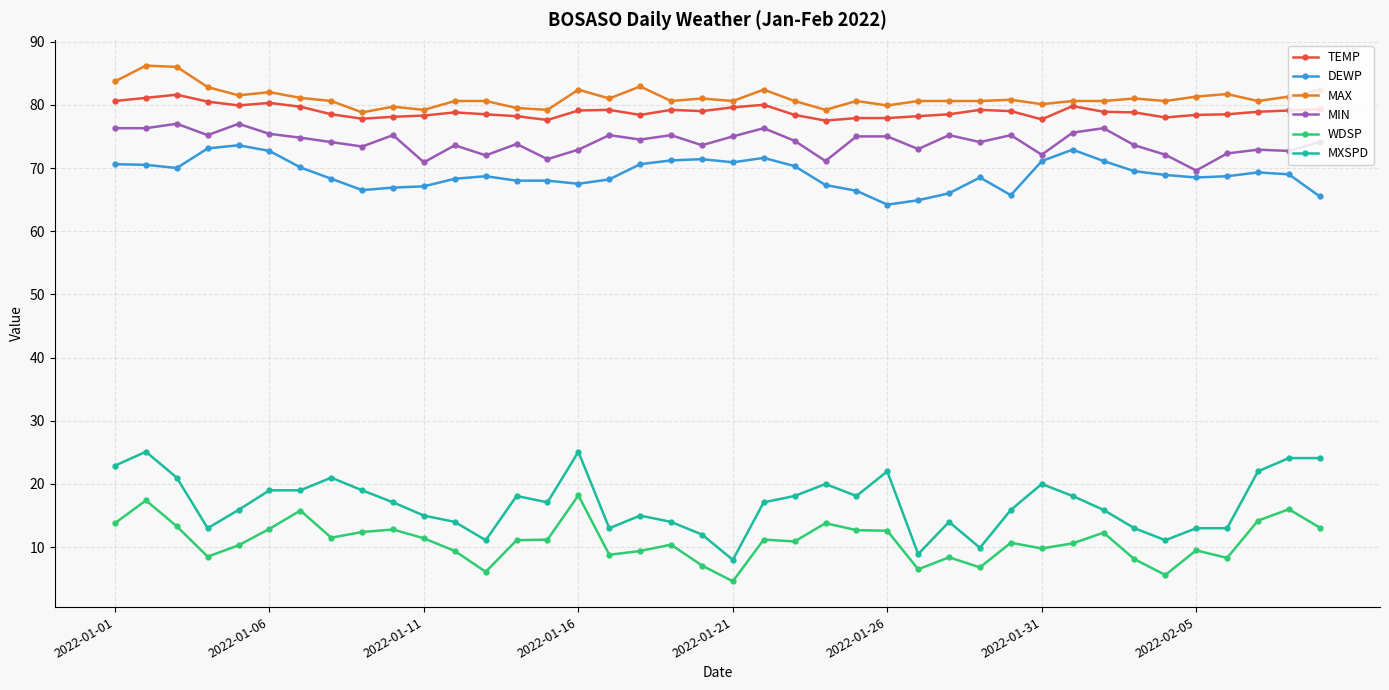

What is the minimum value for MXSPD?

8.0